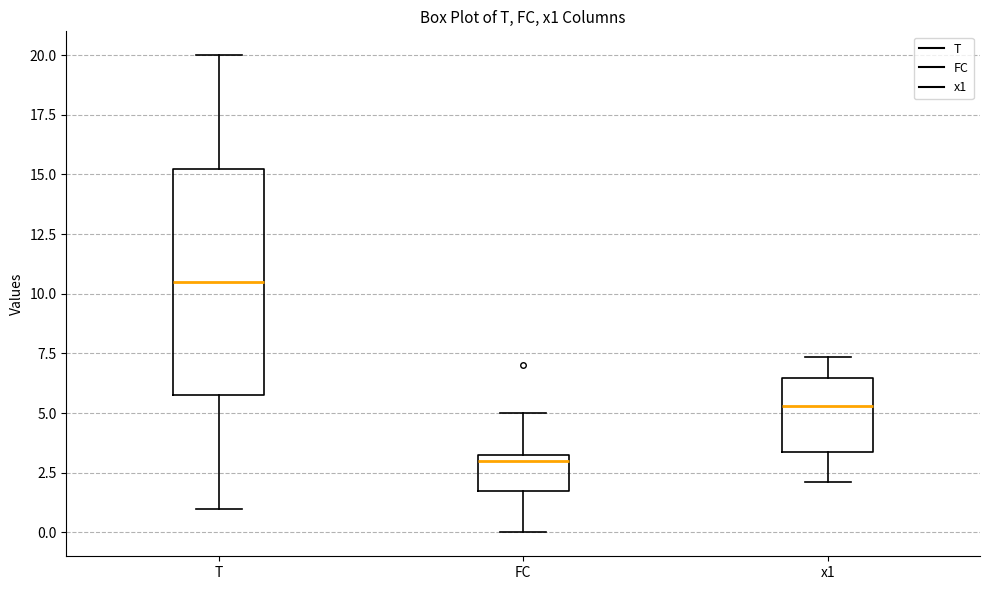

Where is the lower edge of the box for FC on the y-axis? The values are not printed on the chart, so give them approximately, as read against the axis.

2.0